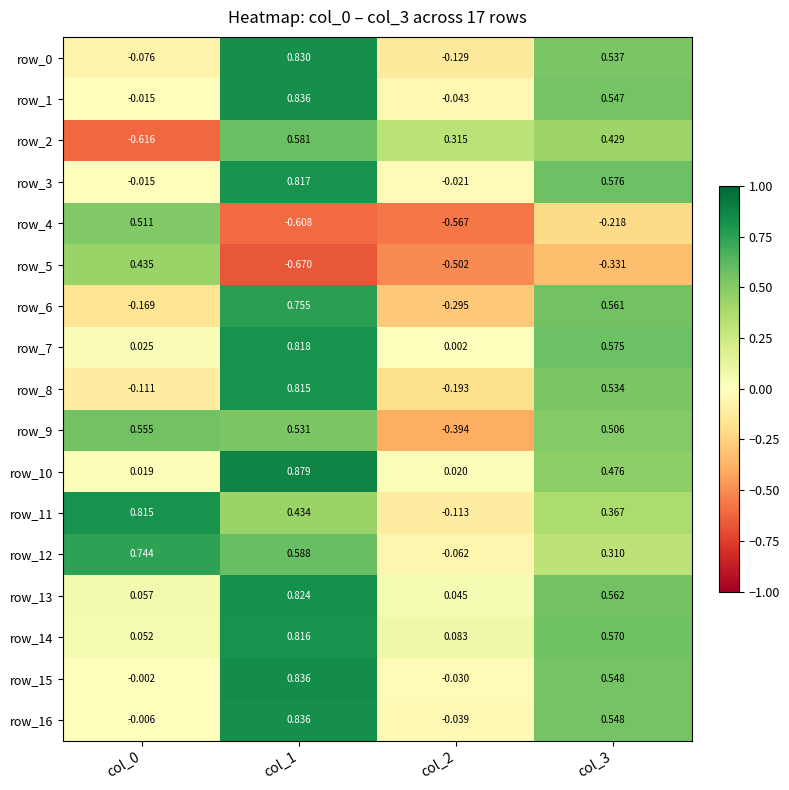

How many data points in row_6 are above 0?

2